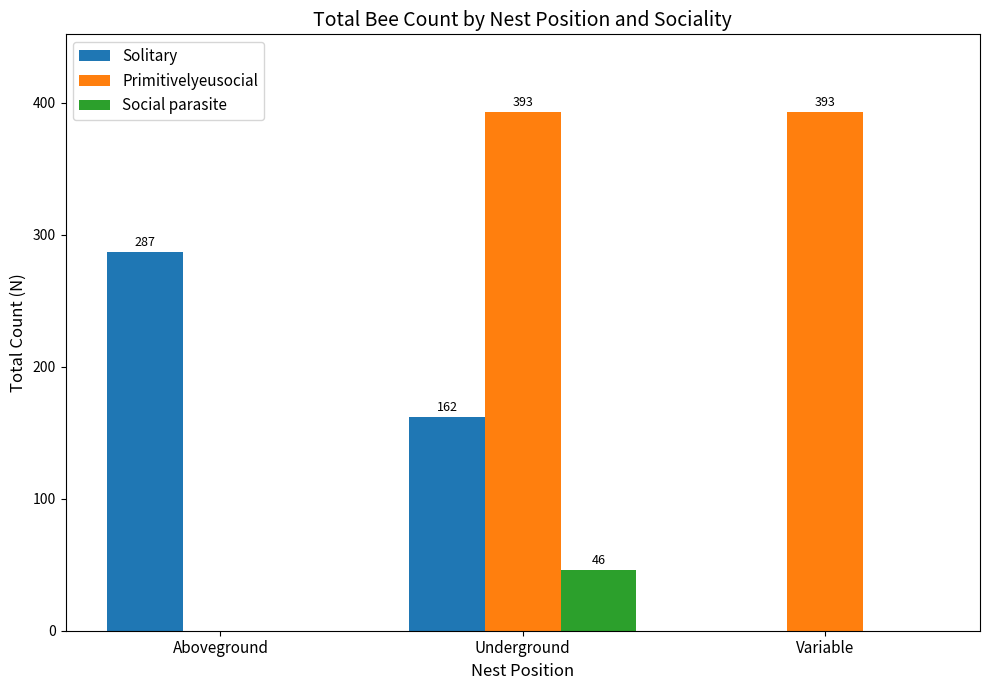

What is the total value across all series at Variable?

393